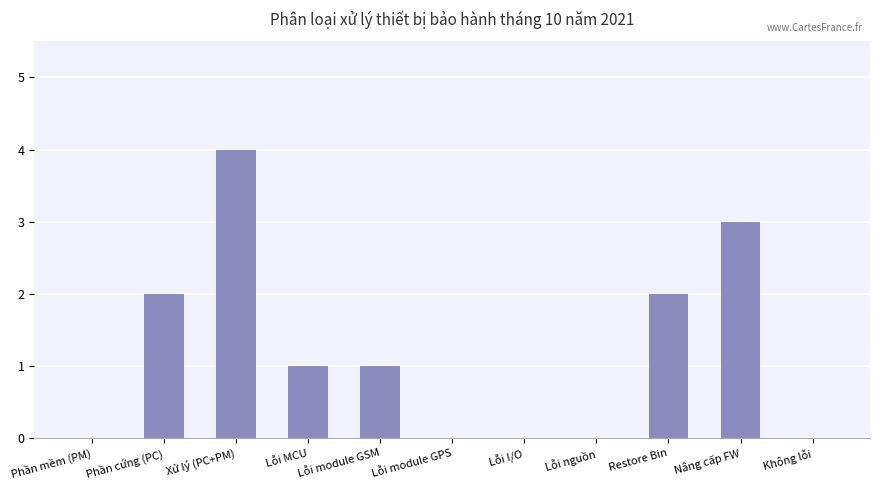

Reading left to right, list all the values displayed in this chart.

0	2	4	1	1	0	0	0	2	3	0